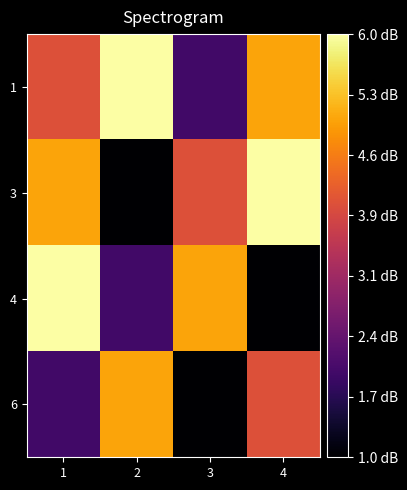

Which has a higher value, 1 or 2?

2